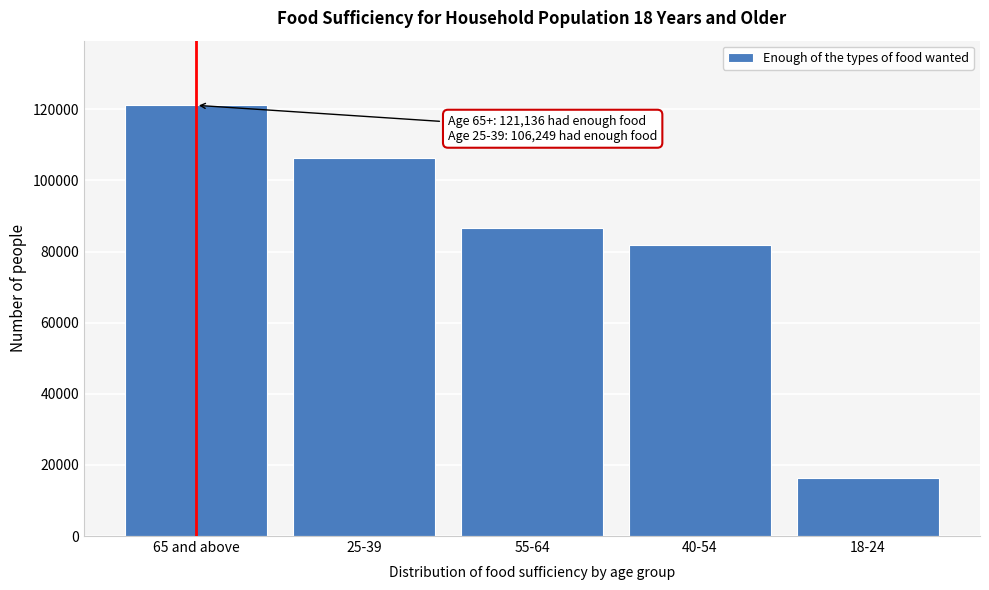

Reading right to left, what are all the values shown in this chart?

18-24=16432	40-54=81839	55-64=86721	25-39=106249	65 and above=121136